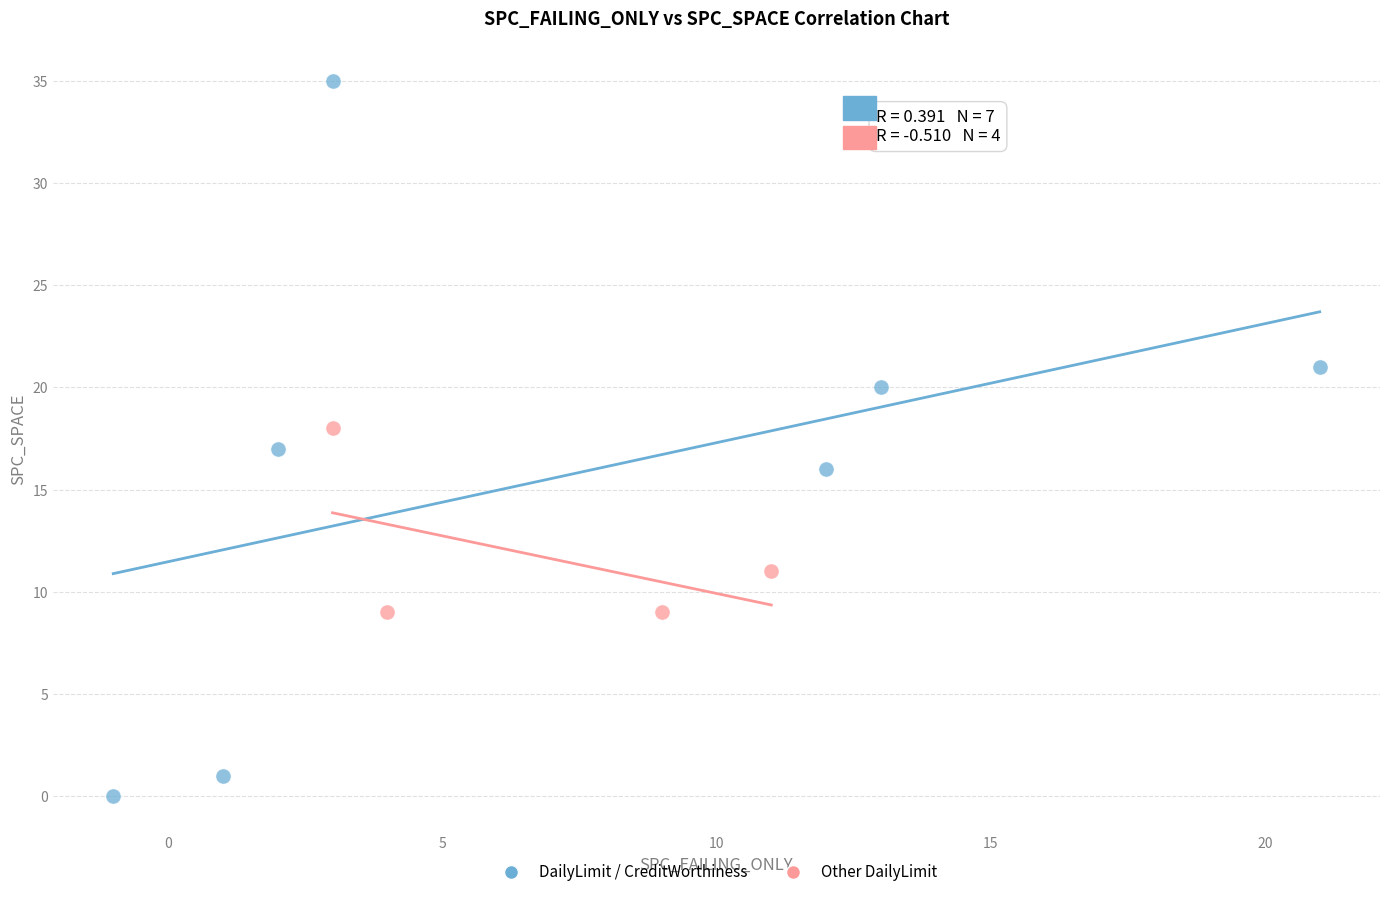

Which series contains the highest Y value?

DailyLimit / CreditWorthiness